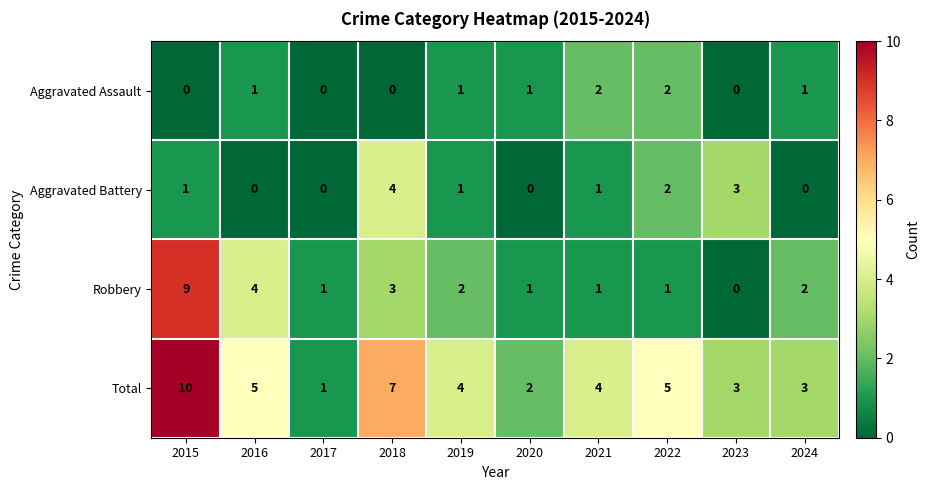

What is the difference between the maximum and minimum values in the Total series?

9